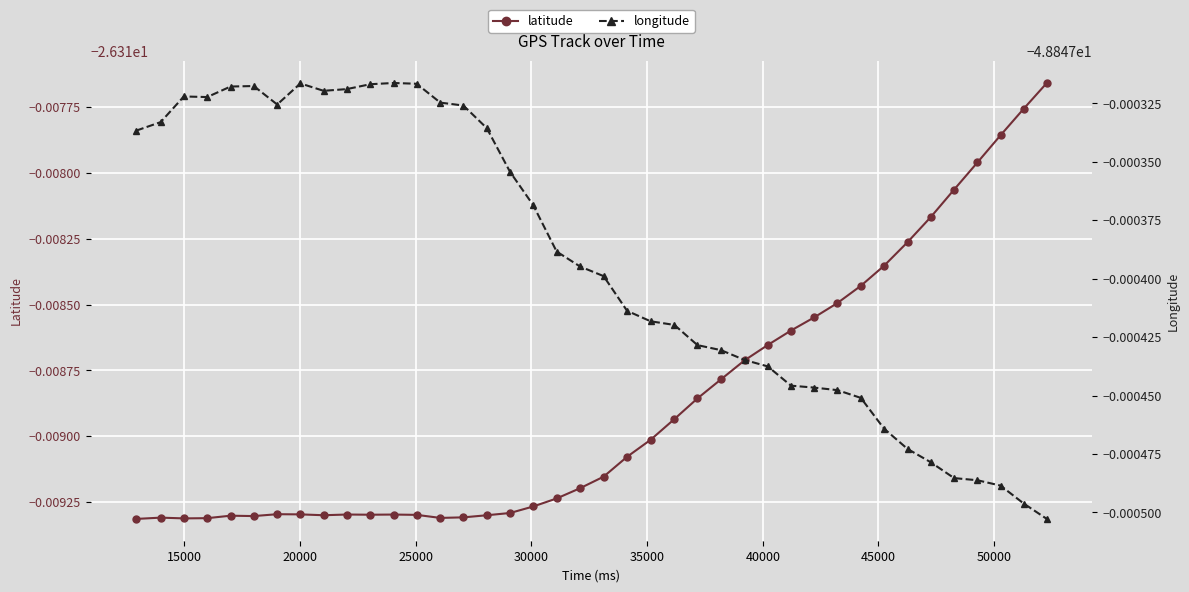

The value of latitude at 28 is -43.9. True or false?

False